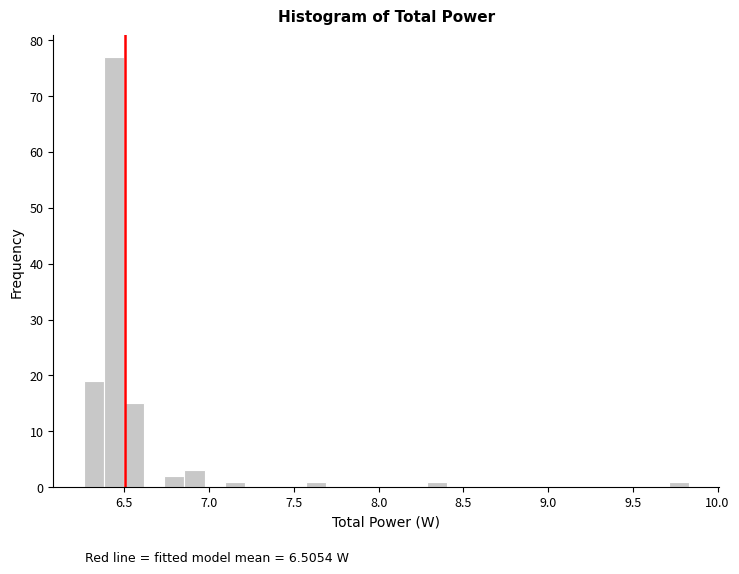

Read against the x-axis, roughly where is the centre of the tallest bar?

6.45